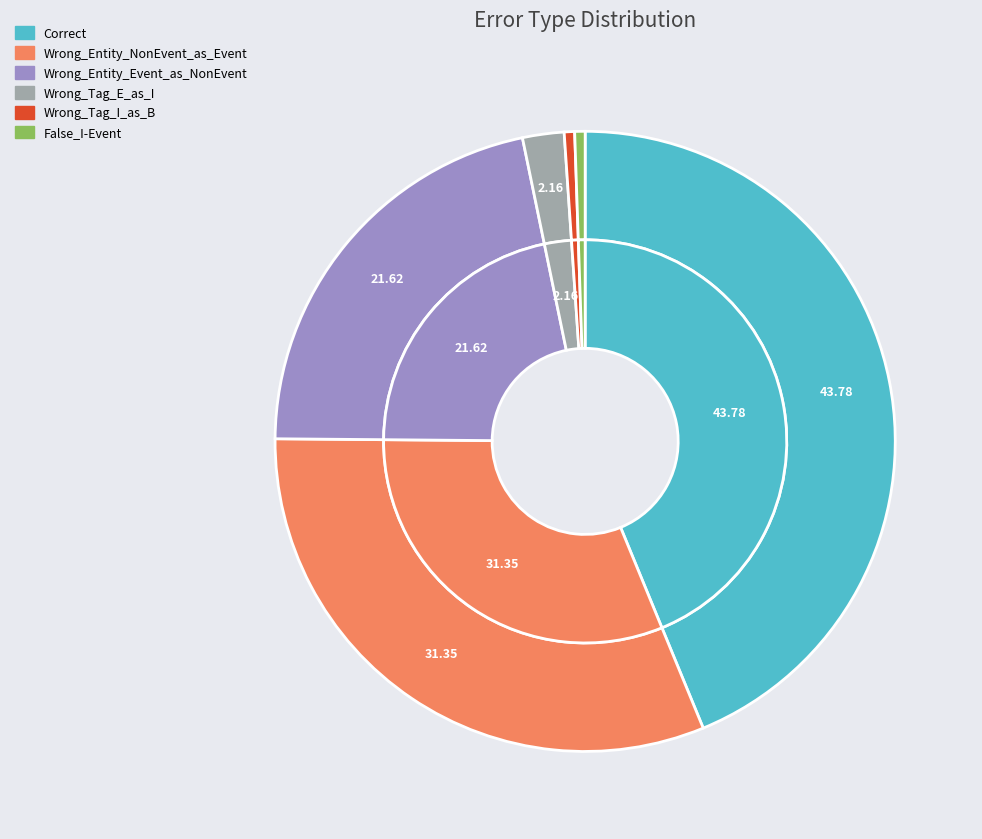

What is the total percentage of Wrong_Tag_I_as_B and False_I-Event?

1.1%